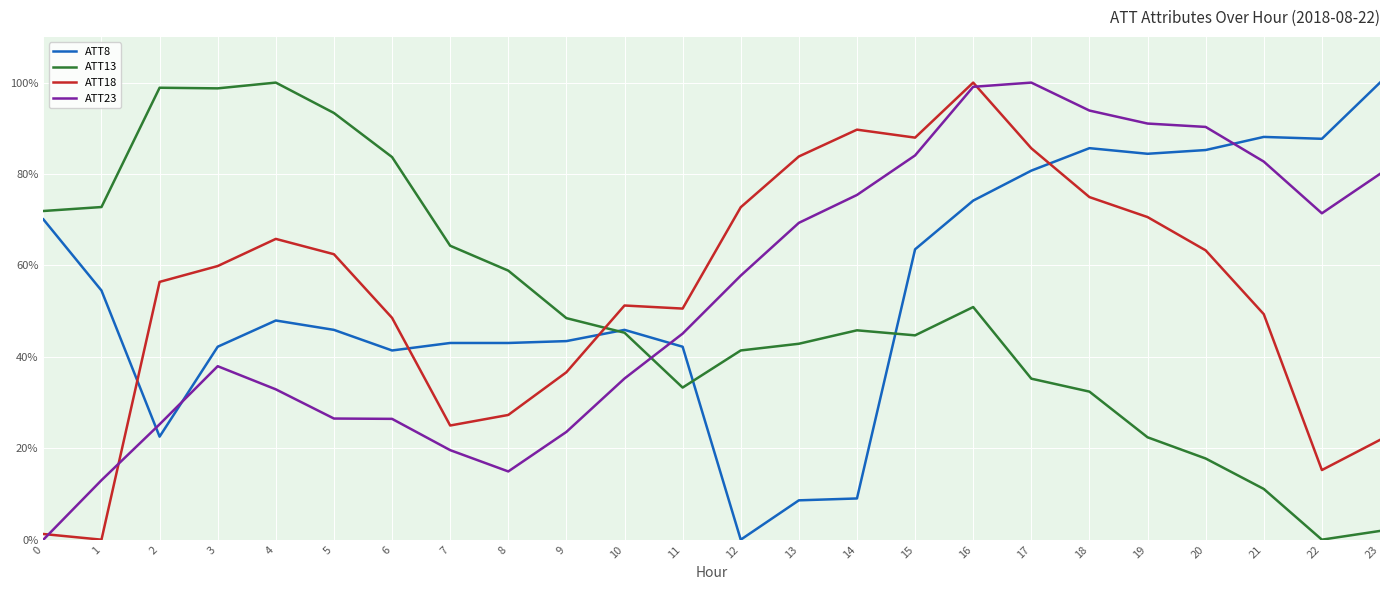

The value of ATT8 at 23 is 23.6. True or false?

False